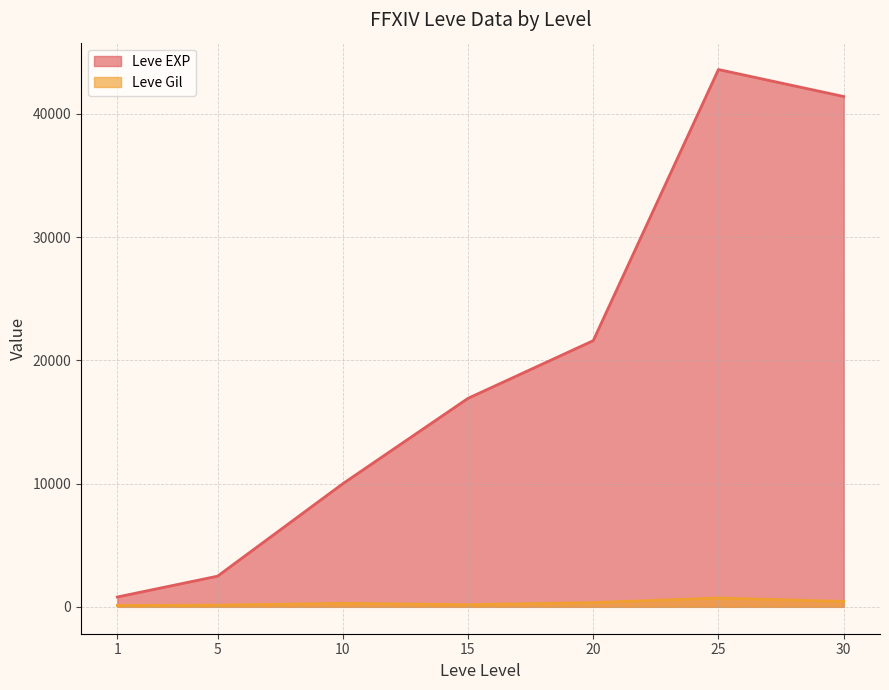

At how many categories does at least one series exceed 11057?

4